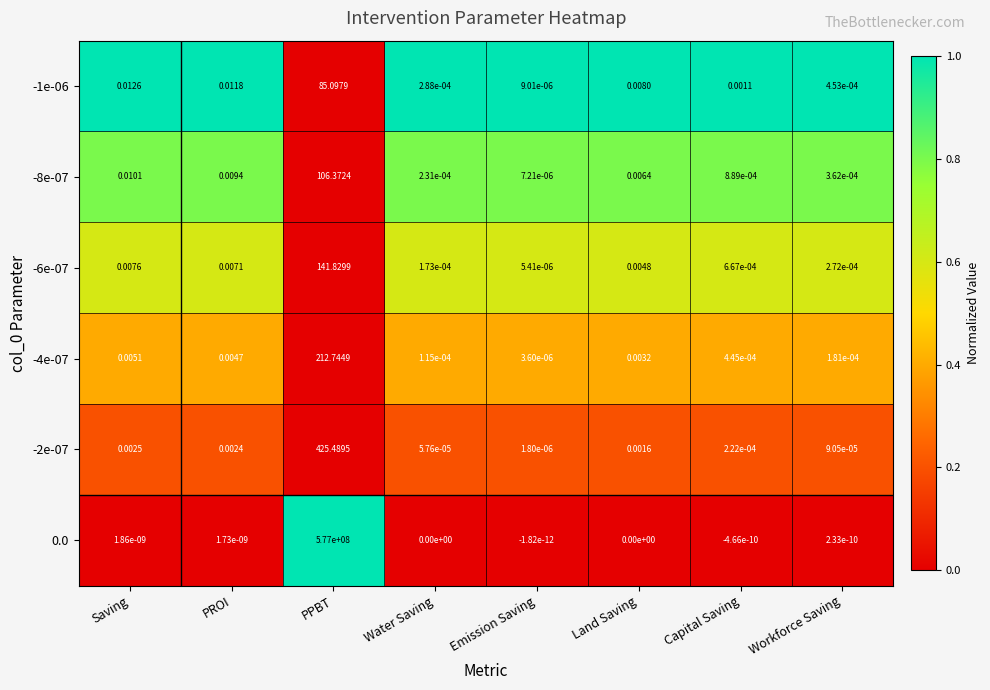

At which category is the sum across all series the highest?

PPBT